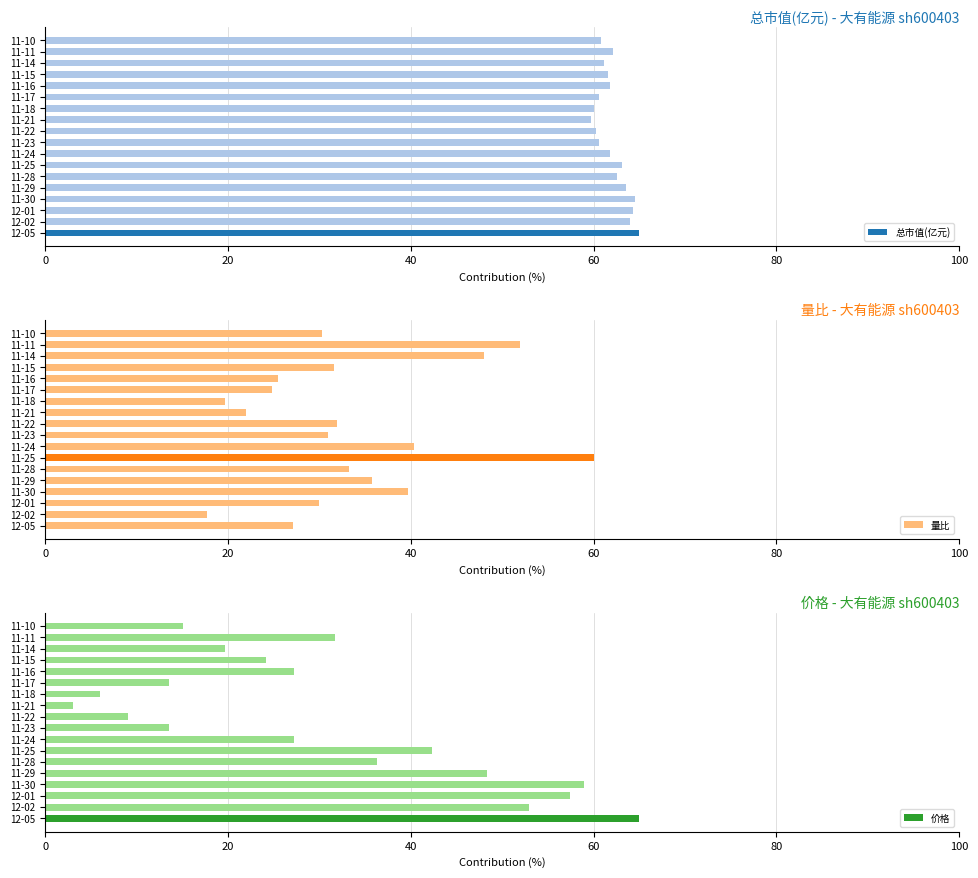

What are all the series names shown in the legend?

总市值(亿元), 量比, 价格